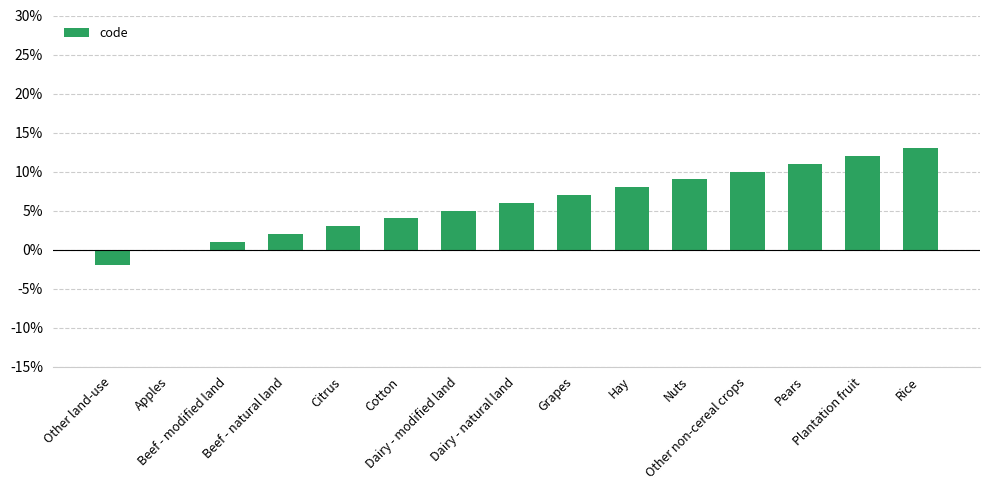

True or false: the data shows 10 at Other non-cereal crops.

True